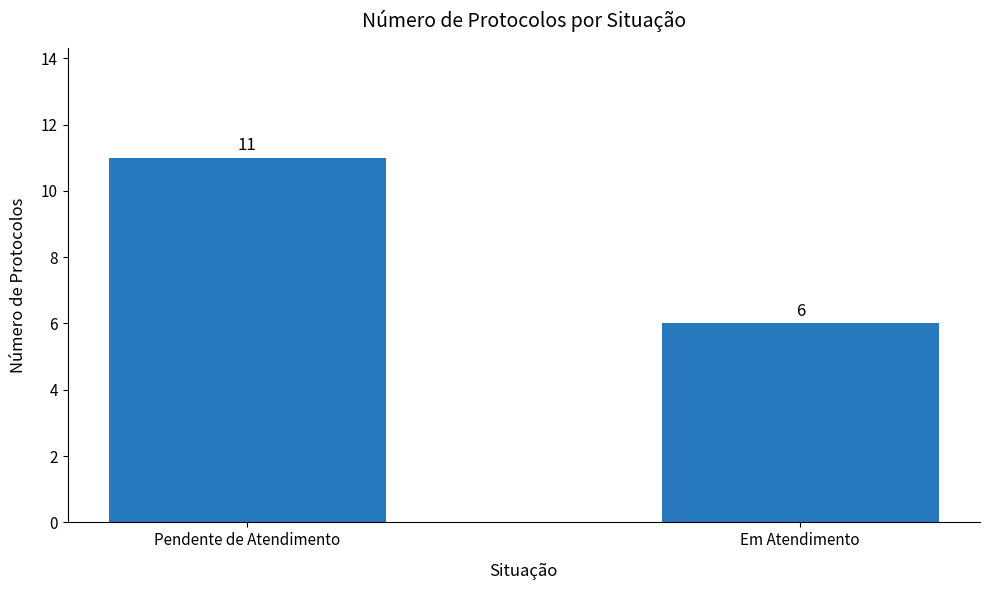

What is the maximum value shown in the chart?

11